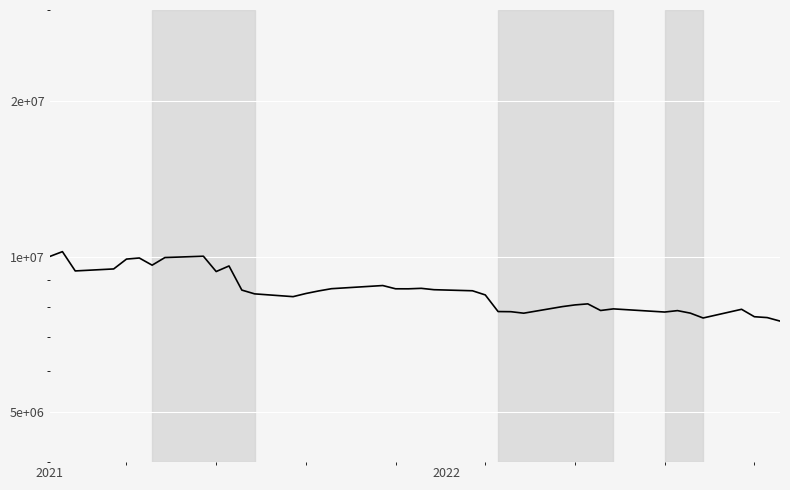

What is the difference between the second highest and second lowest values?

2409303.0